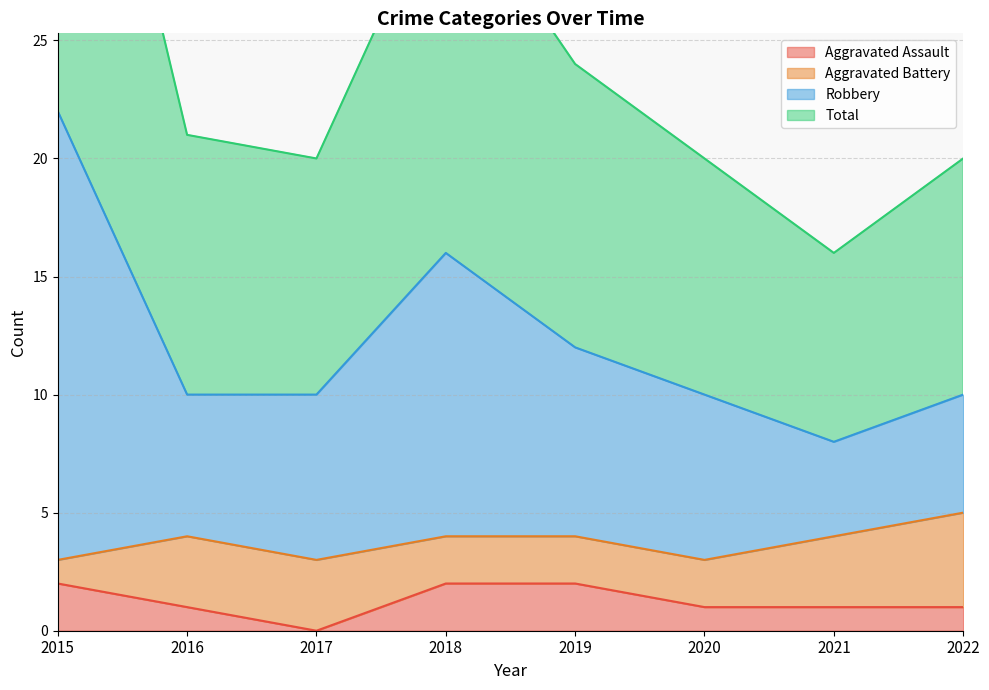

List the labels in order of Total value, smallest first.

2021, 2017, 2020, 2022, 2016, 2019, 2018, 2015